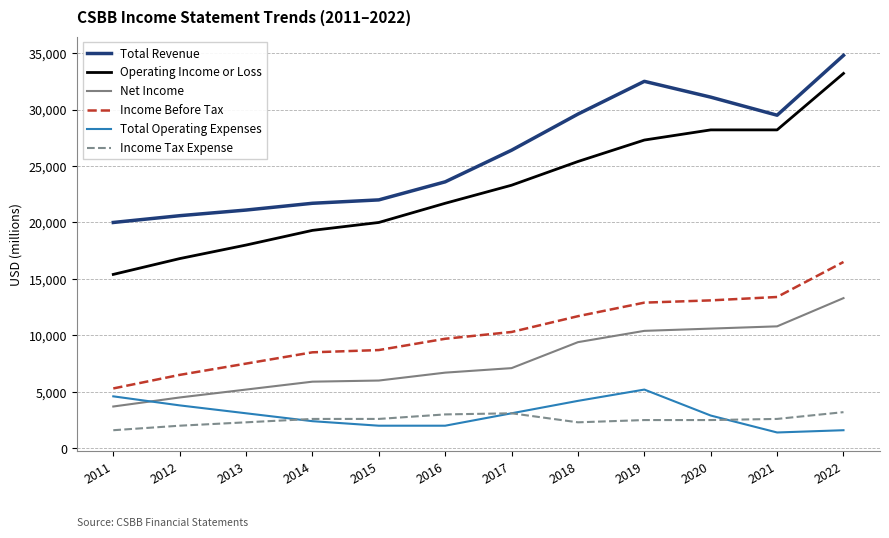

What value does the Income Before Tax series have at 2021?

13400